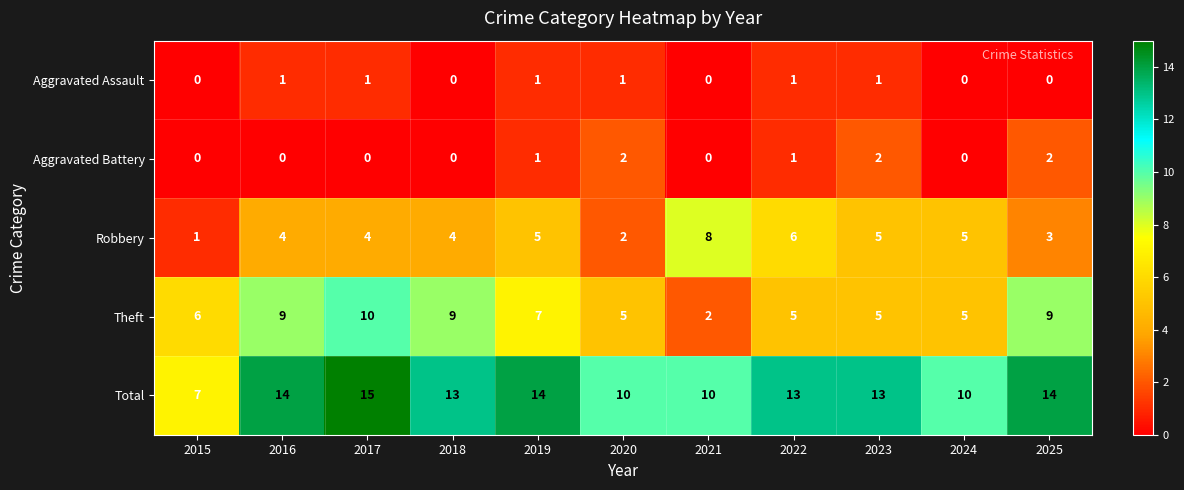

Between 2015 and 2021, which series saw the biggest shift?

Robbery